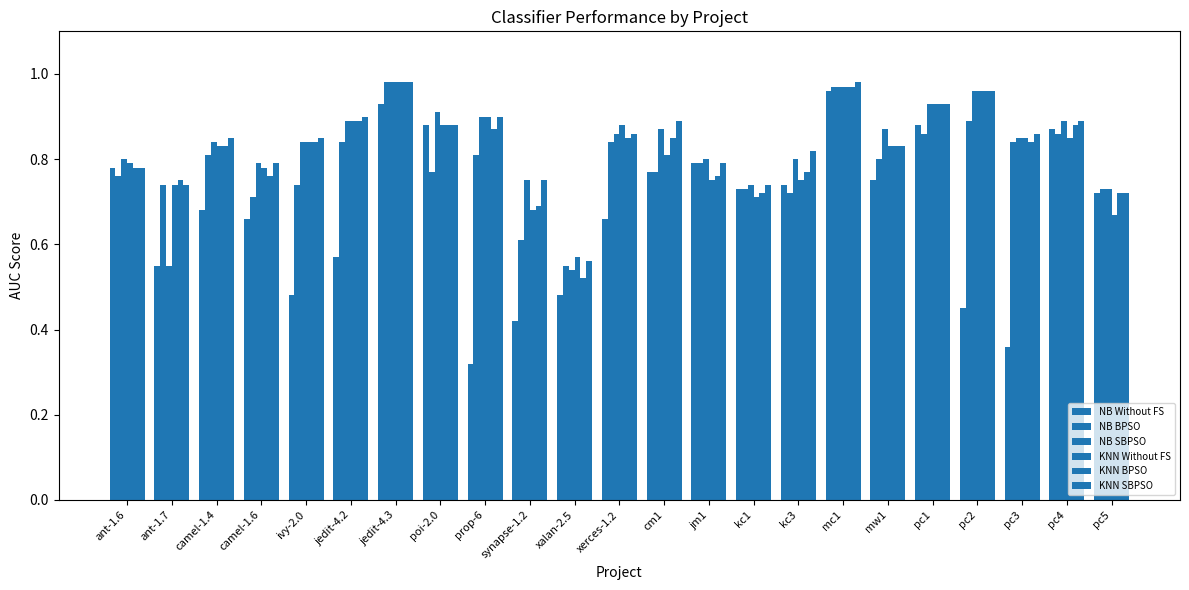

How many groups of bars are there?

23